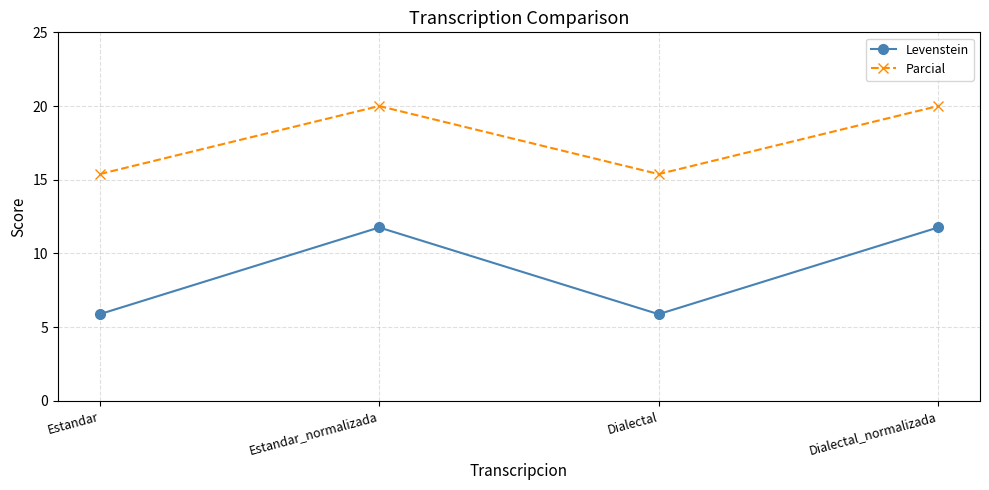

List the series in order of their peak value, lowest first.

Levenstein, Parcial